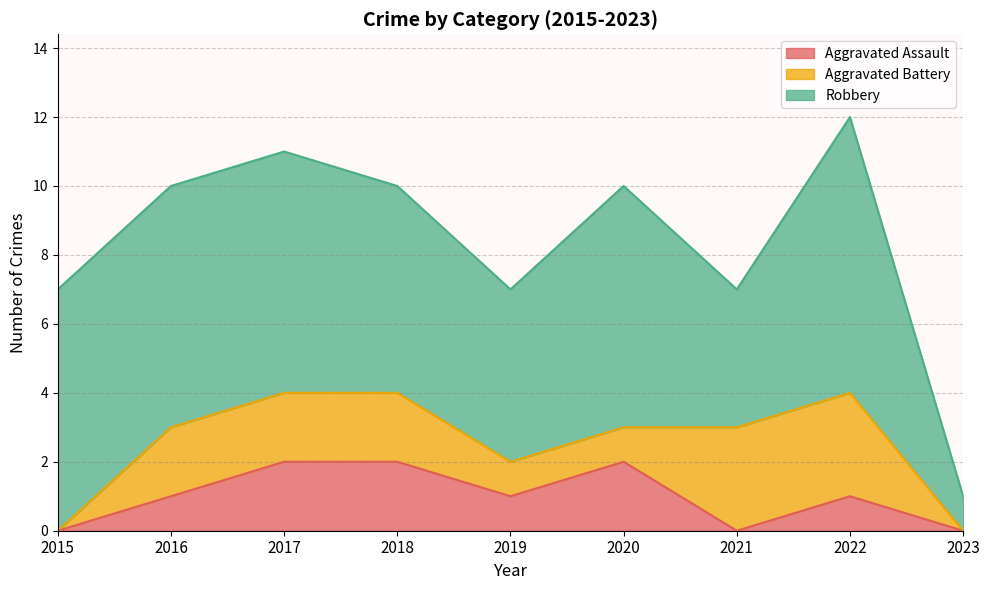

What is the value of the Aggravated Assault point at the 6th from the left?

2